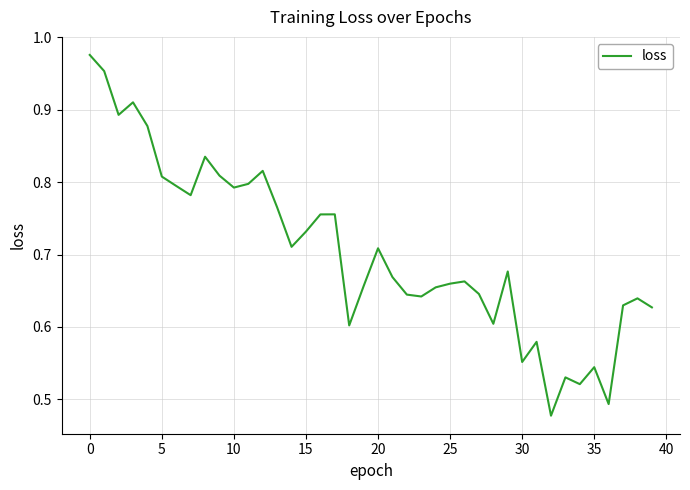

Where is the data nearest to the value 0?

32